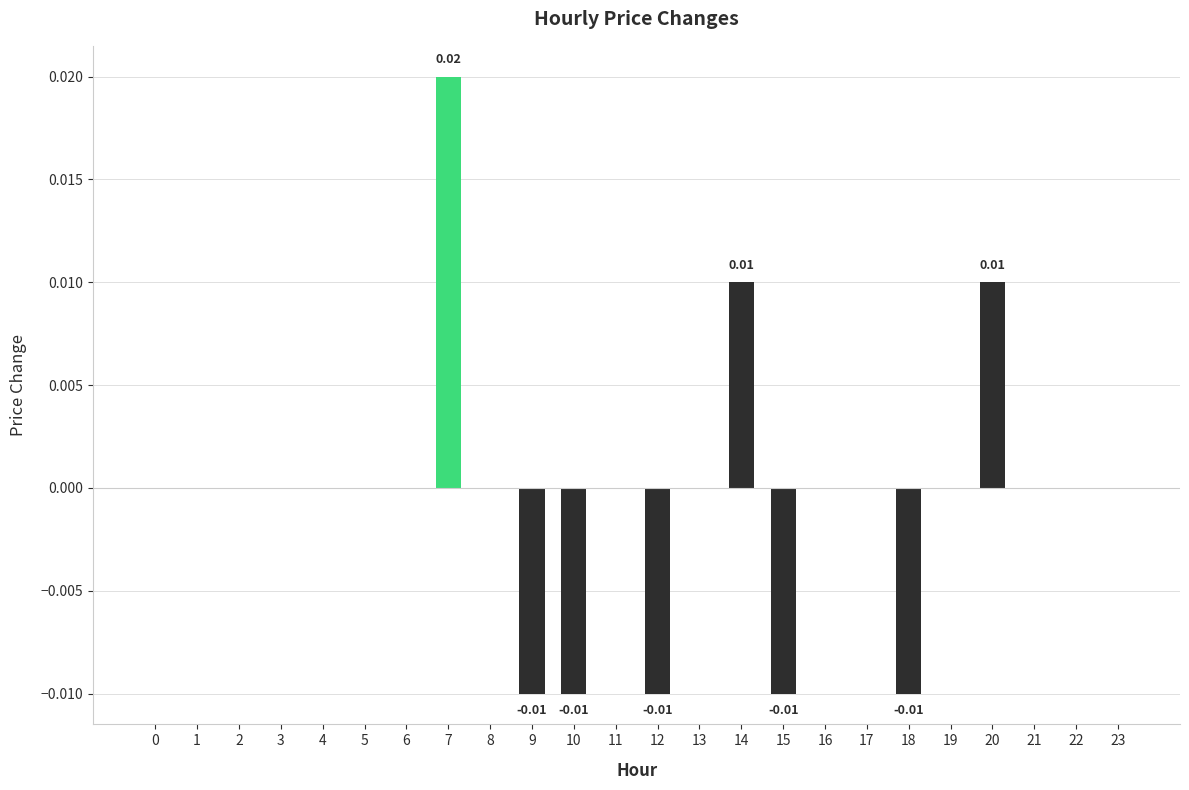

Between 9 and 3, which is larger?

3